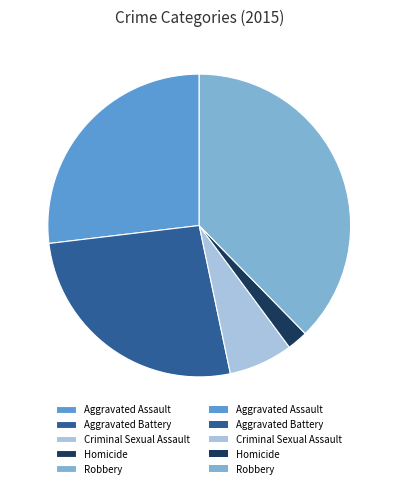

Is there any slice that represents more than half of the pie?

No